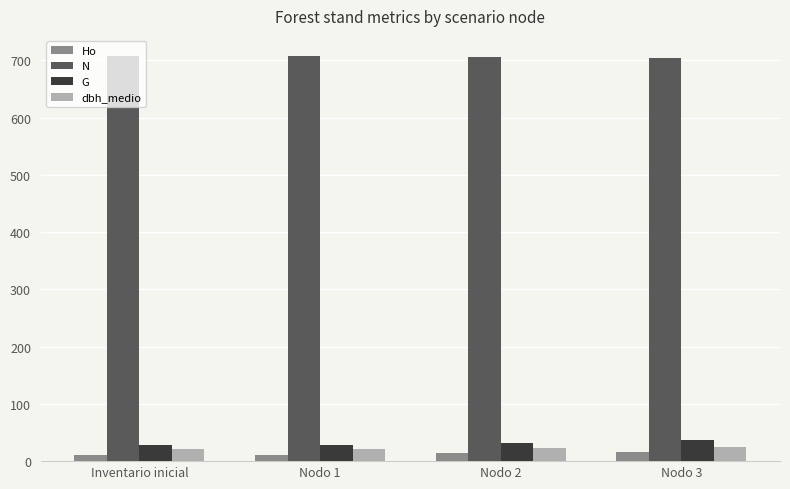

How many values in the G series exceed 32?

2